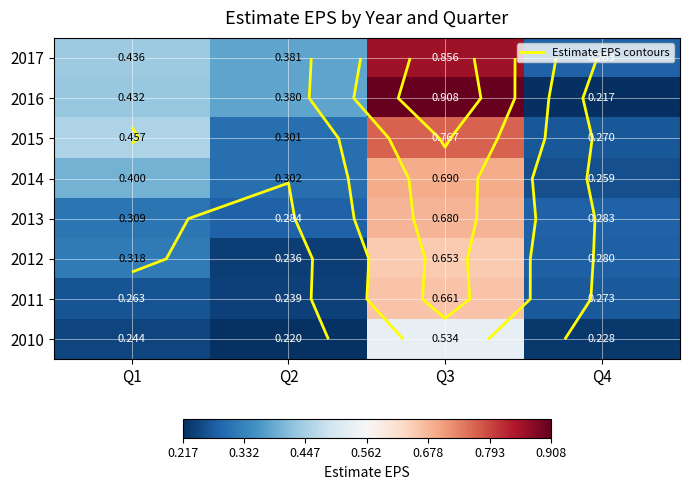

True or false: 2011 has a value of 1.0 at Q3.

False